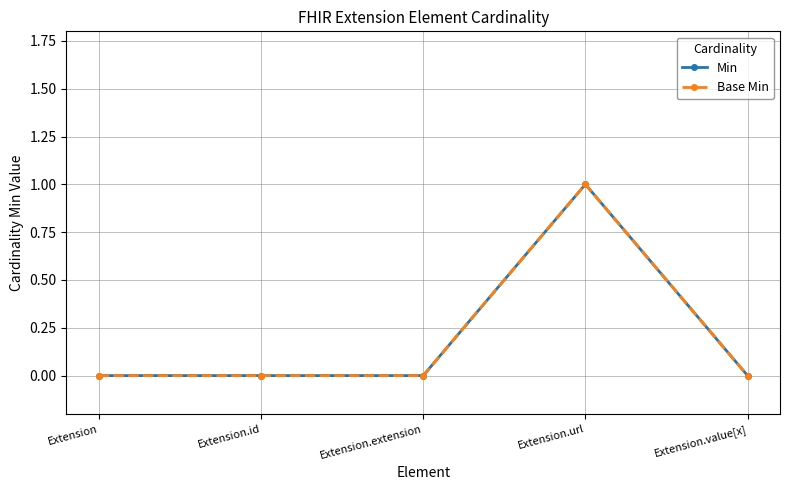

Does the chart have visible grid lines?

Yes